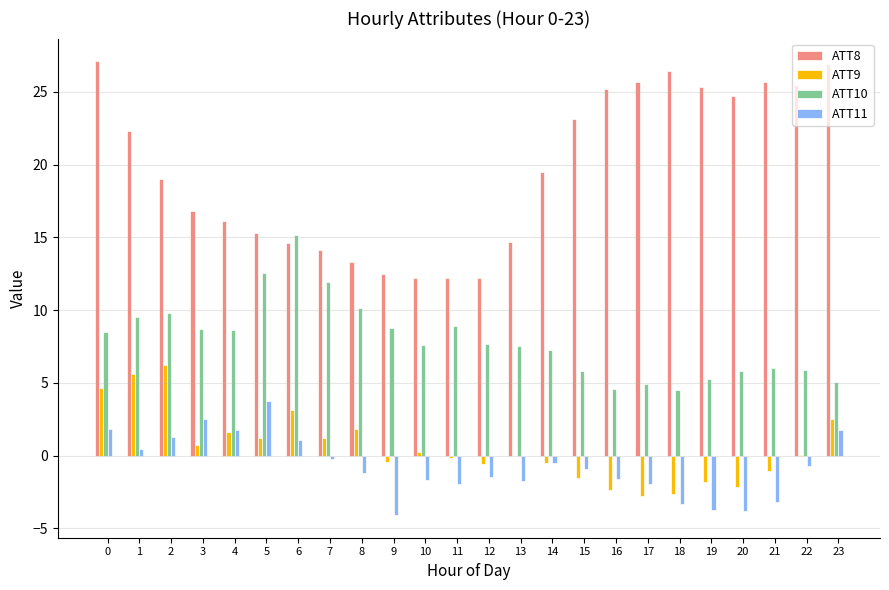

Is the value of ATT9 at 8 greater than the value of ATT10 at 19?

No